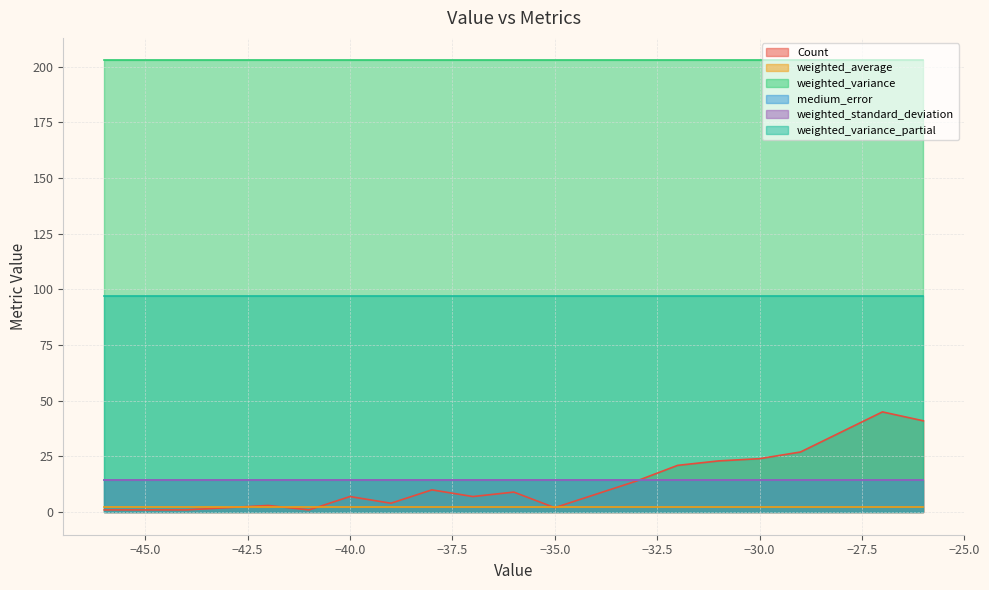

Reading left to right, what are all the values shown in this chart?

Count: -46=1.0	-45=1.0	-44=1.0	-42=3.0	-41=1.0	-40=7.0	-39=4.0	-38=10.0	-37=7.0	-36=9.0	-35=2.0	-34=8.0	-33=14.0	-32=21.0	-31=23.0	-30=24.0	-29=27.0	-28=36.0	-27=45.0	-26=41.0
weighted_average: -46=2.2	-45=2.2	-44=2.2	-42=2.2	-41=2.2	-40=2.2	-39=2.2	-38=2.2	-37=2.2	-36=2.2	-35=2.2	-34=2.2	-33=2.2	-32=2.2	-31=2.2	-30=2.2	-29=2.2	-28=2.2	-27=2.2	-26=2.2
weighted_variance: -46=202.8	-45=202.8	-44=202.8	-42=202.8	-41=202.8	-40=202.8	-39=202.8	-38=202.8	-37=202.8	-36=202.8	-35=202.8	-34=202.8	-33=202.8	-32=202.8	-31=202.8	-30=202.8	-29=202.8	-28=202.8	-27=202.8	-26=202.8
medium_error: -46=14.4	-45=14.4	-44=14.4	-42=14.4	-41=14.4	-40=14.4	-39=14.4	-38=14.4	-37=14.4	-36=14.4	-35=14.4	-34=14.4	-33=14.4	-32=14.4	-31=14.4	-30=14.4	-29=14.4	-28=14.4	-27=14.4	-26=14.4
weighted_standard_deviation: -46=14.2	-45=14.2	-44=14.2	-42=14.2	-41=14.2	-40=14.2	-39=14.2	-38=14.2	-37=14.2	-36=14.2	-35=14.2	-34=14.2	-33=14.2	-32=14.2	-31=14.2	-30=14.2	-29=14.2	-28=14.2	-27=14.2	-26=14.2
weighted_variance_partial: -46=97.1	-45=97.1	-44=97.1	-42=97.1	-41=97.1	-40=97.1	-39=97.1	-38=97.1	-37=97.1	-36=97.1	-35=97.1	-34=97.1	-33=97.1	-32=97.1	-31=97.1	-30=97.1	-29=97.1	-28=97.1	-27=97.1	-26=97.1